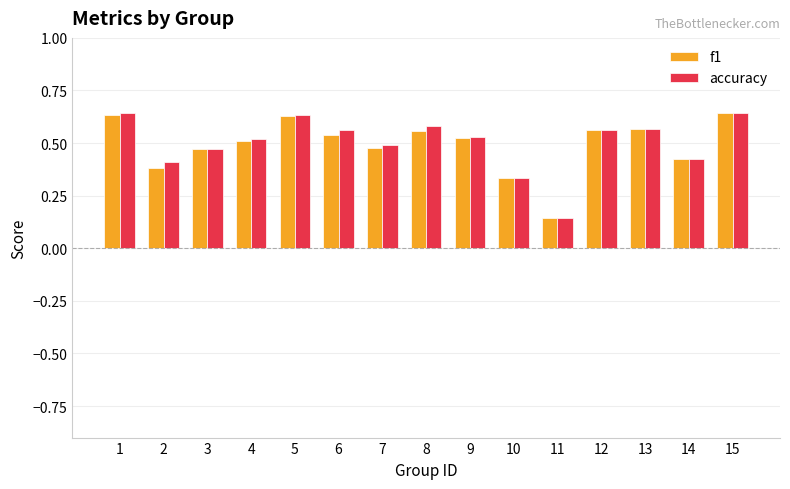

The f1 series shows 0.2 at 14. True or false?

False